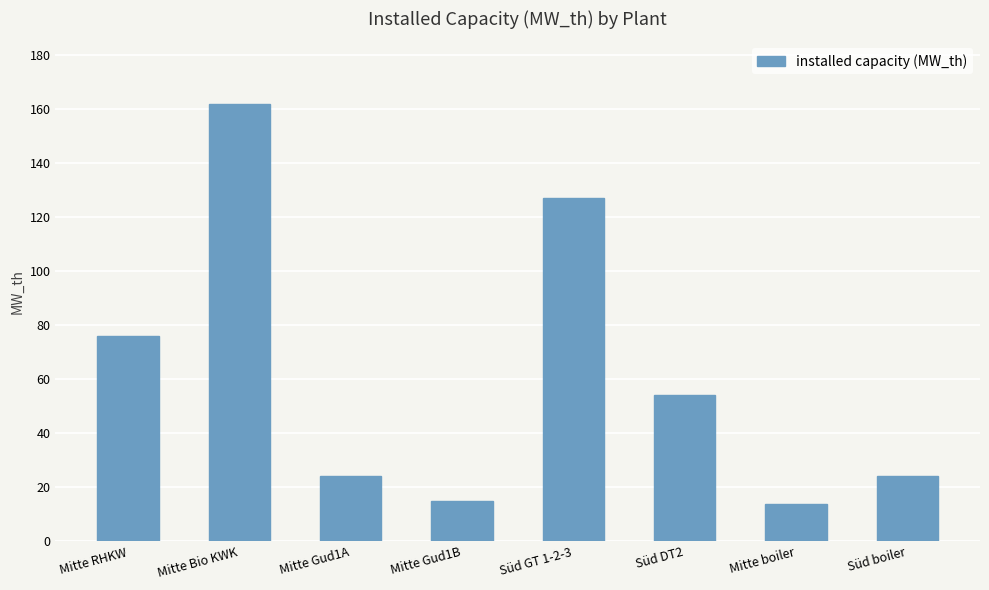

What is the minimum value shown in the chart?

14